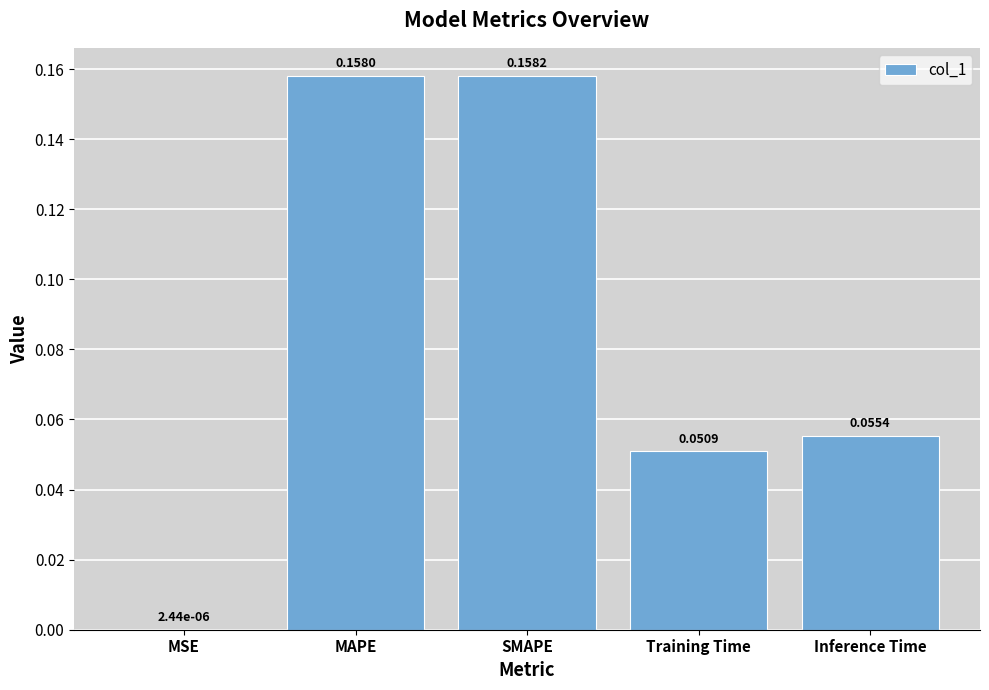

What is the change in value from MSE to SMAPE?

+0.2